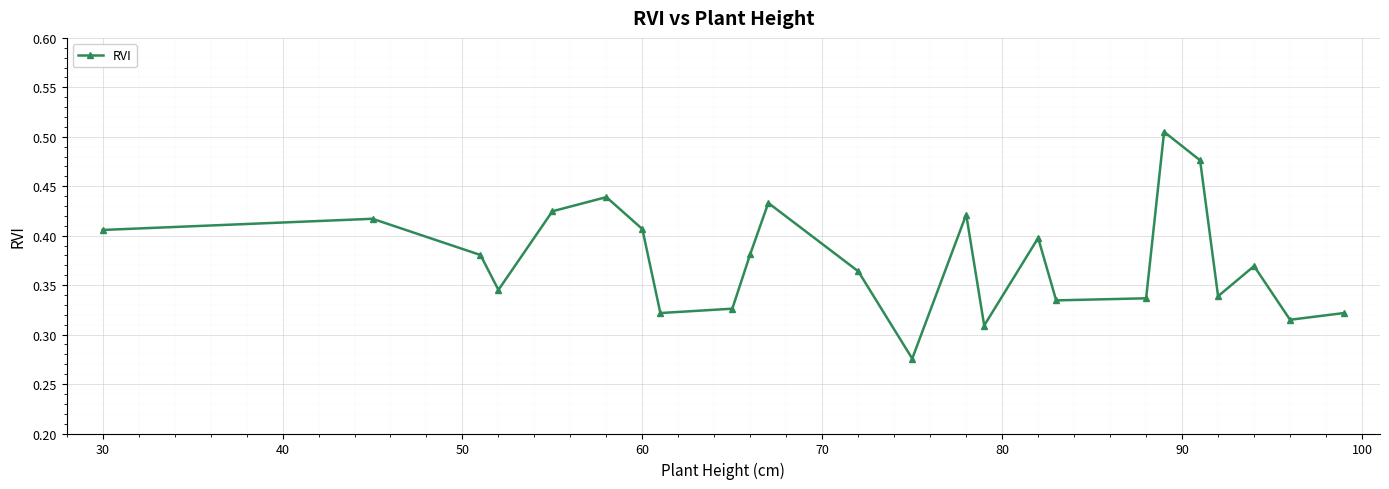

What is the sum of all values?

9.0